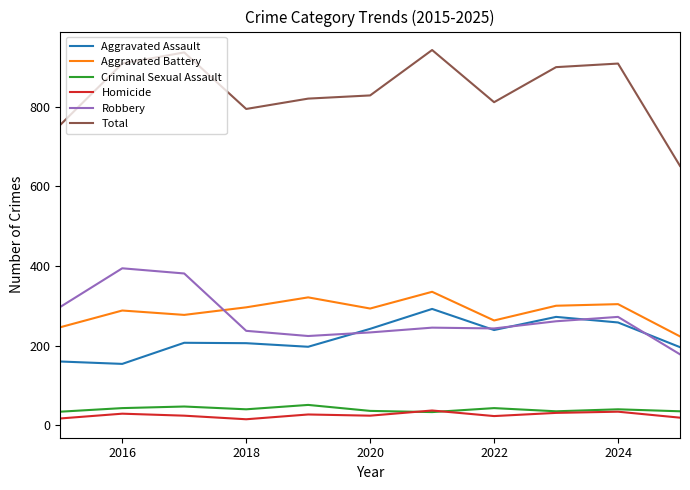

What is the maximum value for Criminal Sexual Assault?

51